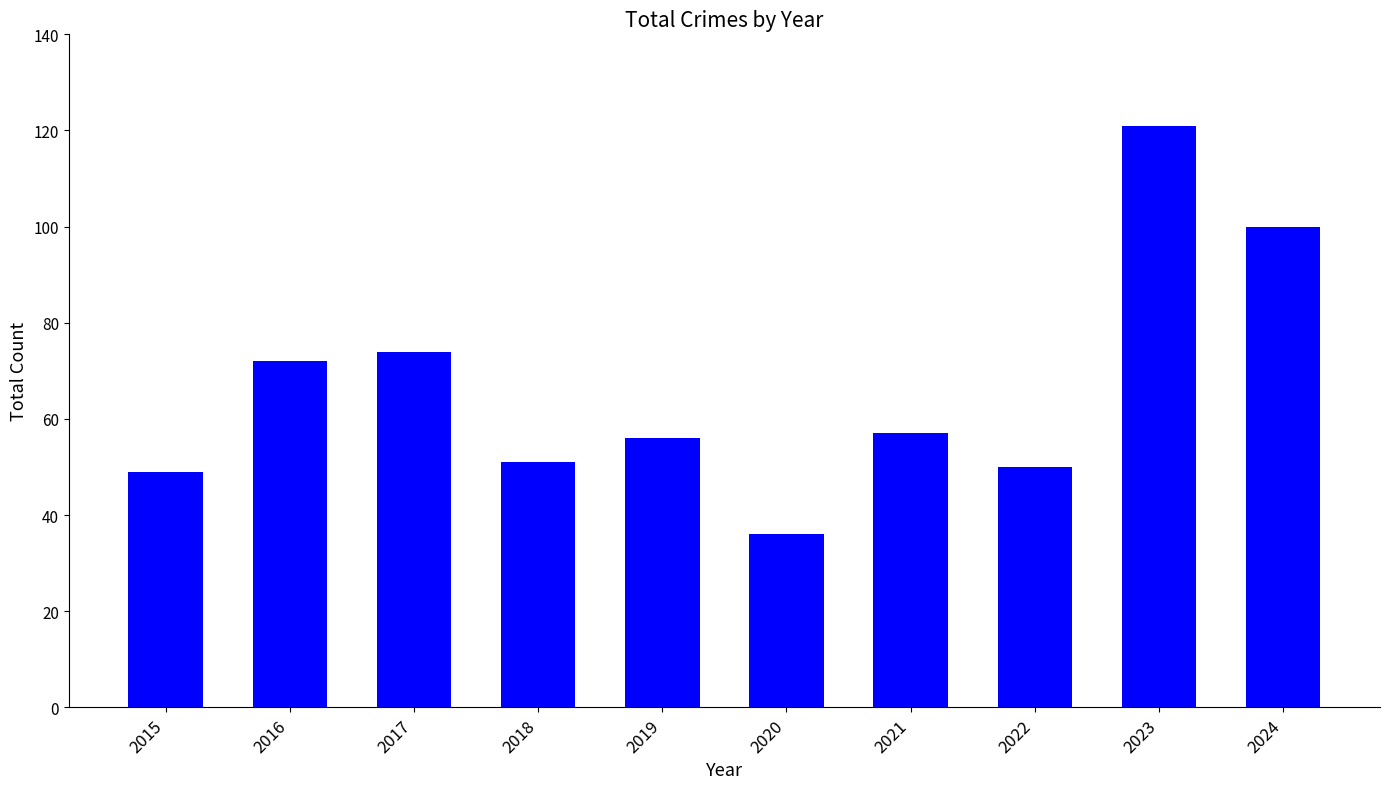

What is the difference between the maximum and second lowest values?

72